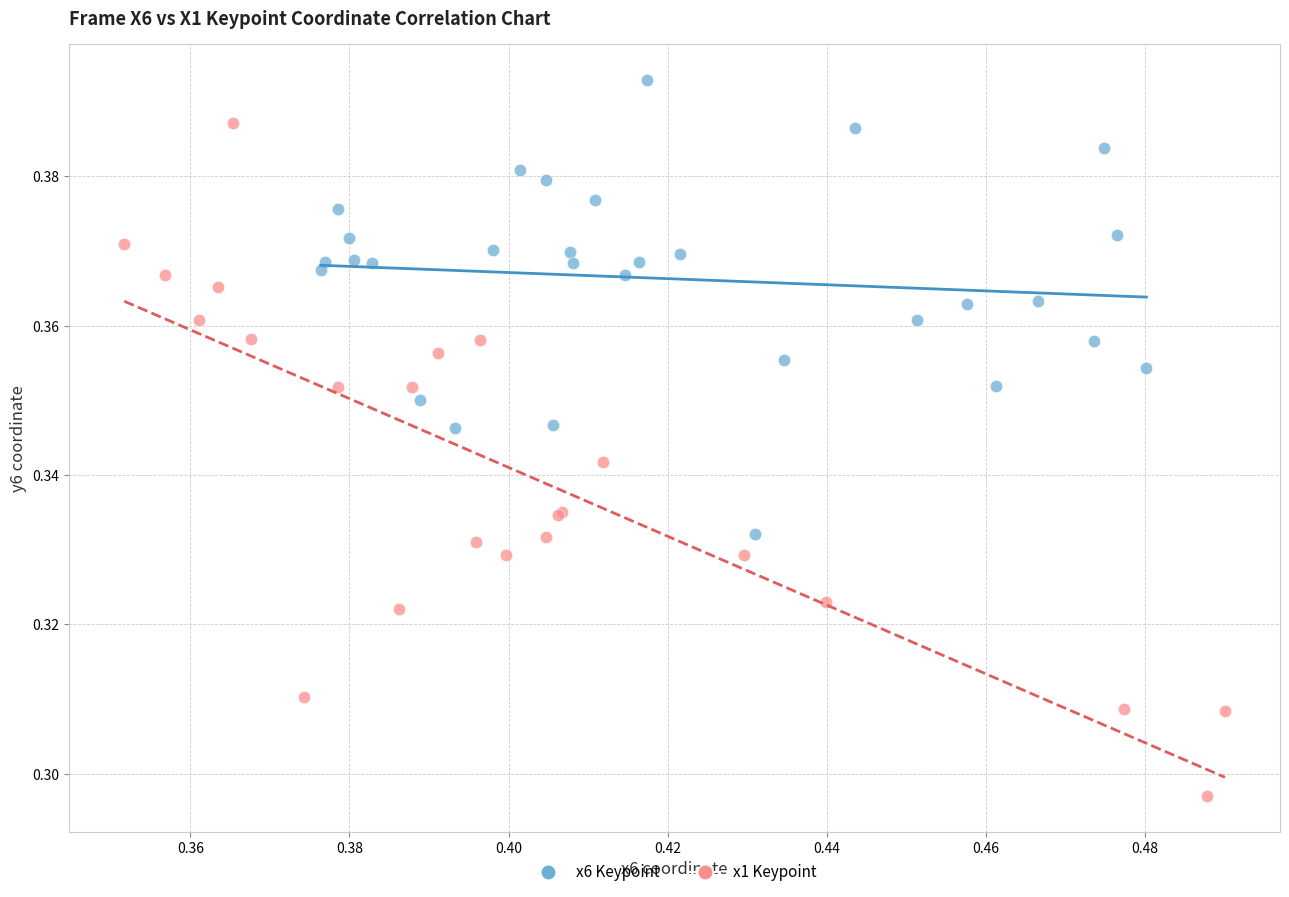

Which series reaches the maximum Y coordinate?

x6 Keypoint